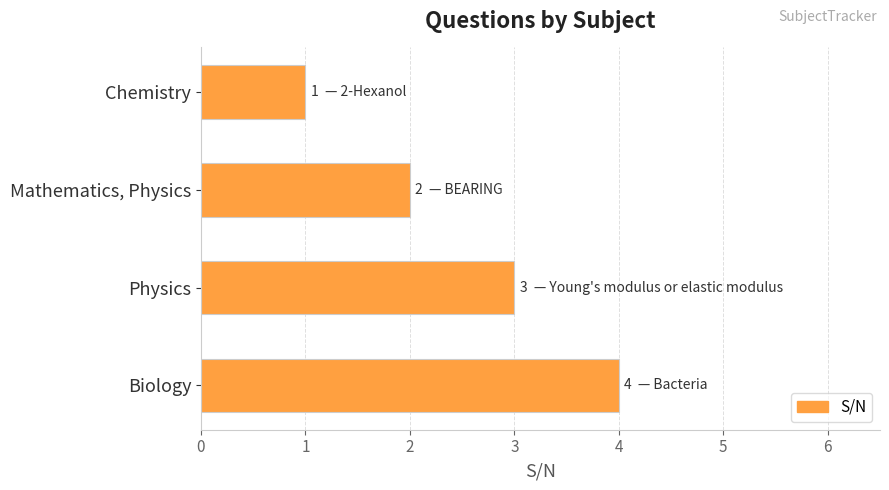

What is the ratio of the value at Physics to the value at Chemistry?

3.0